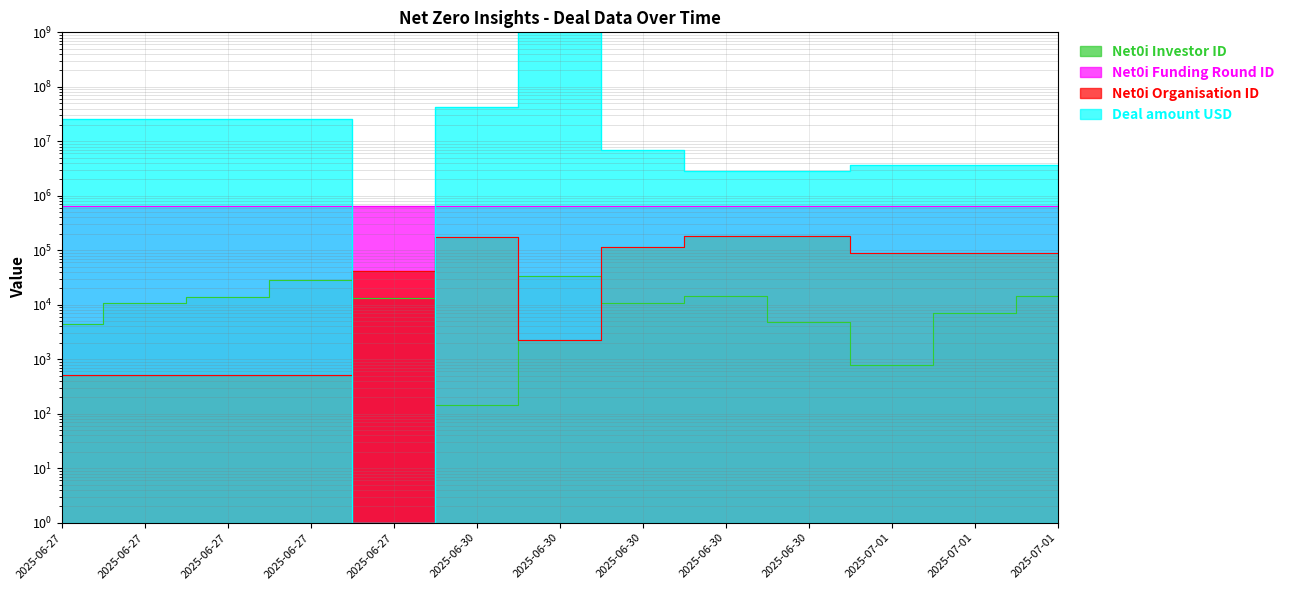

Which series has the largest range (max minus min)?

Deal amount USD